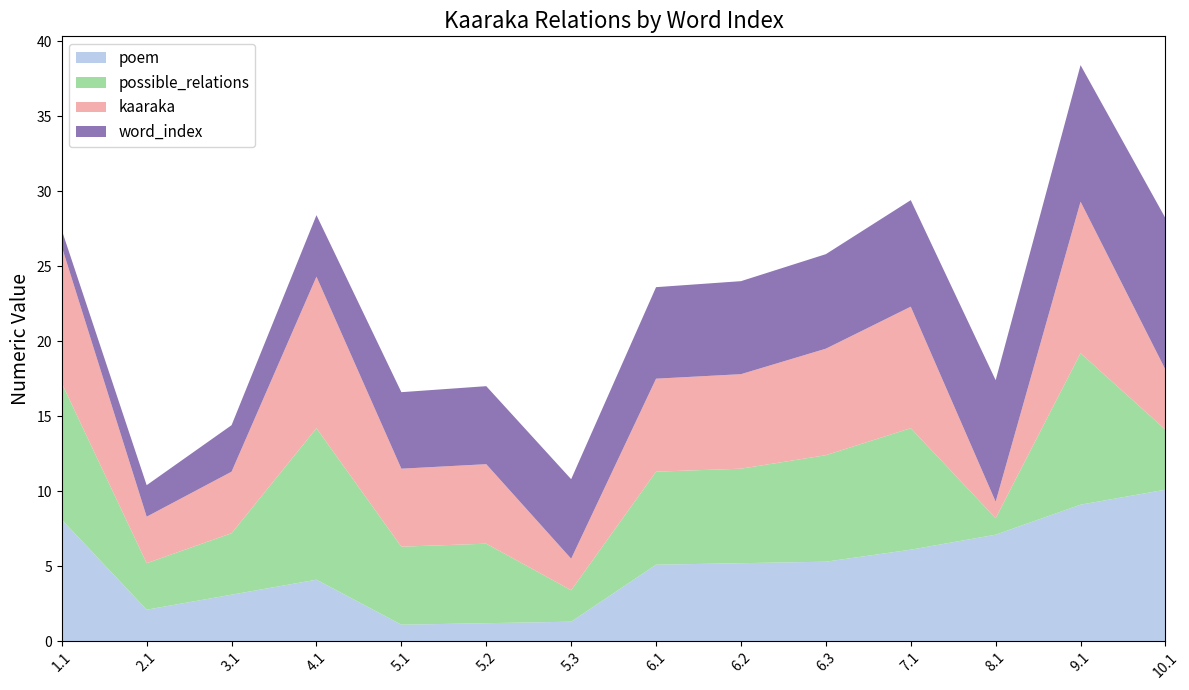

Does the chart have visible grid lines?

No